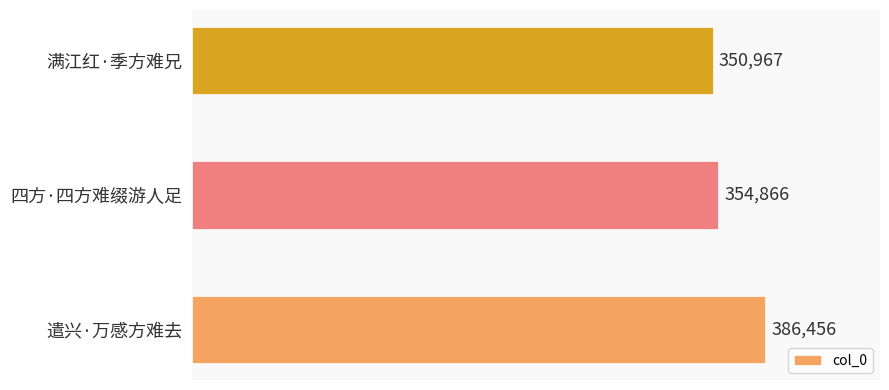

Are the bars grouped side by side (vs. stacked)?

No